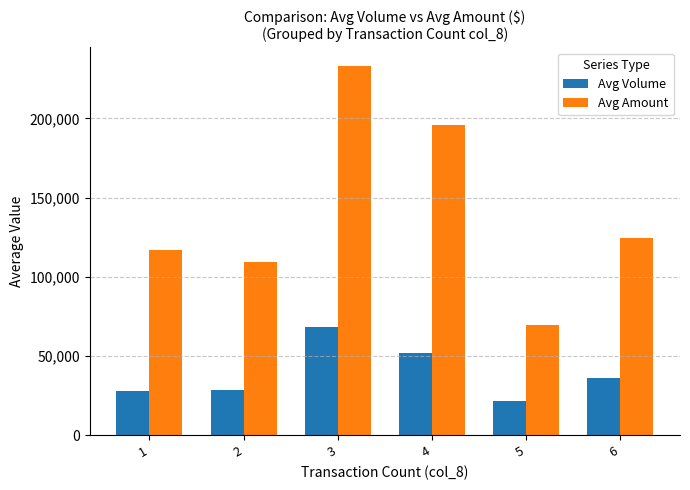

List the series in order of their peak value, highest first.

Avg Amount, Avg Volume